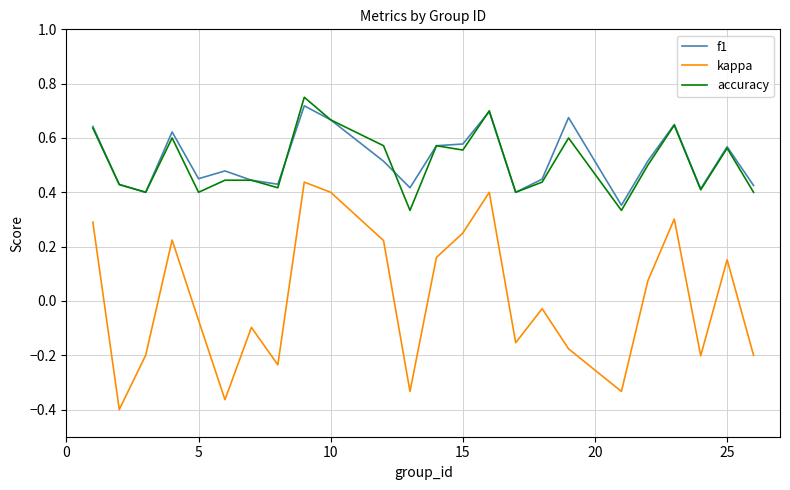

What is the sum of all accuracy values?

12.2